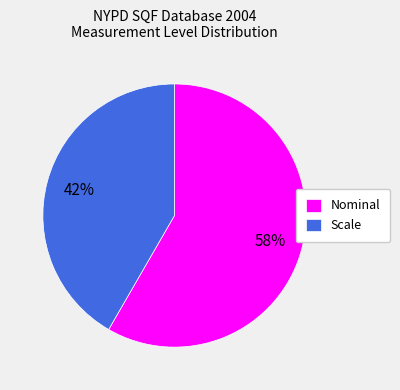

Which has a higher value, Scale or Nominal?

Nominal